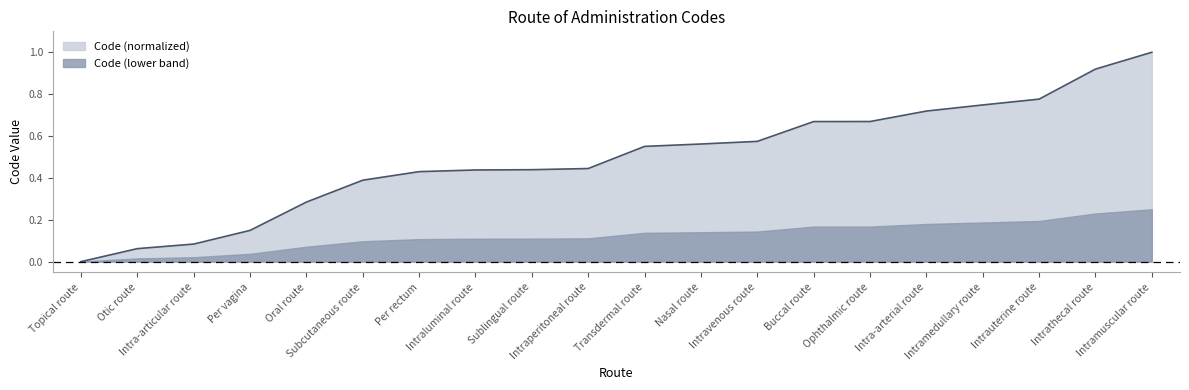

True or false: the data shows 0.7 at Intra-arterial route.

True